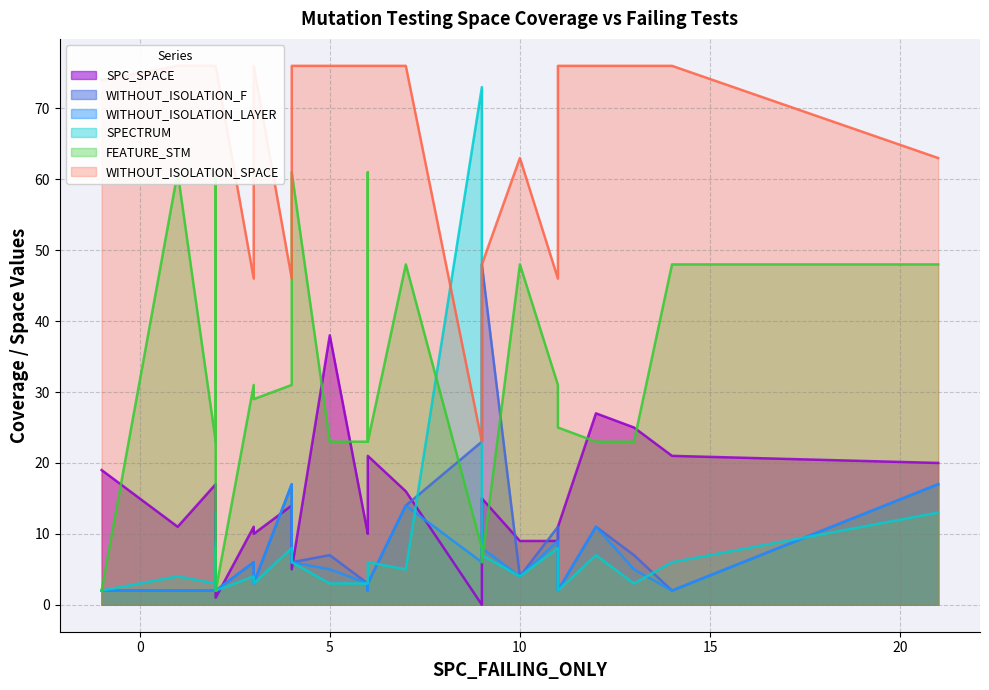

What is the greatest value displayed?

76